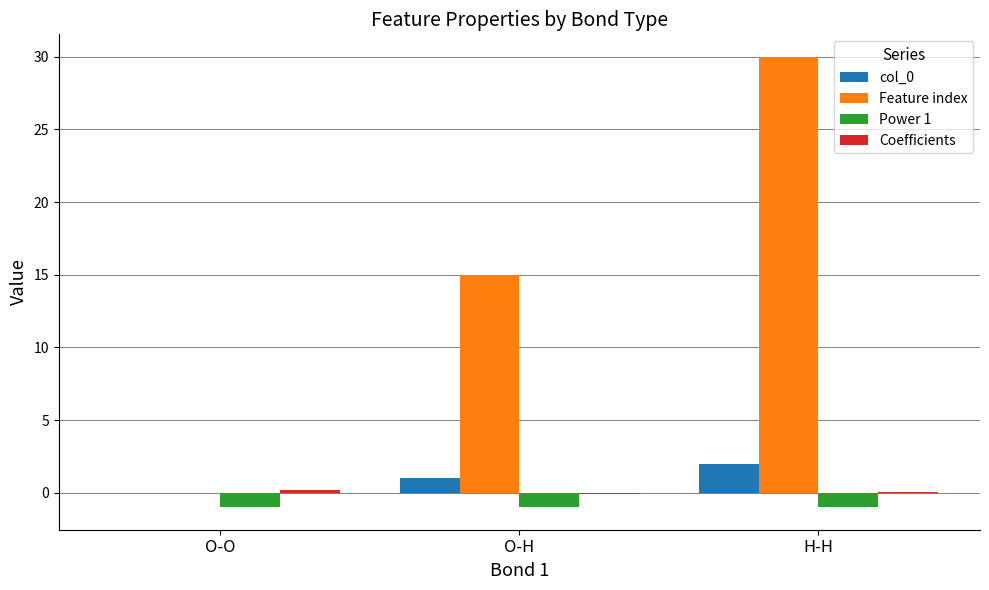

Which series has the largest total across all categories?

Feature index